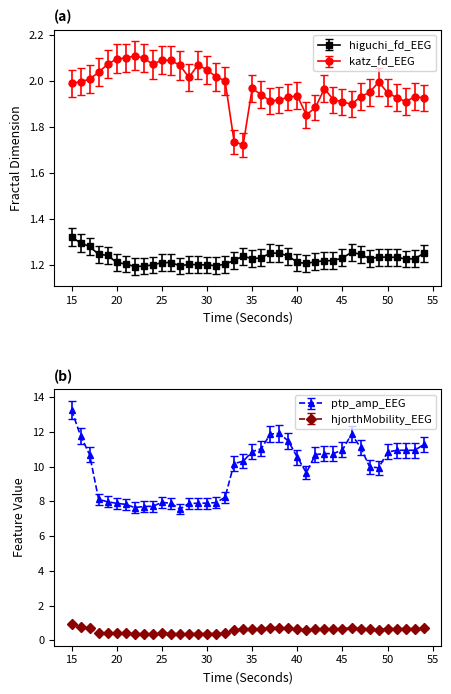

Where is katz_fd_EEG nearest to the value 1?

34